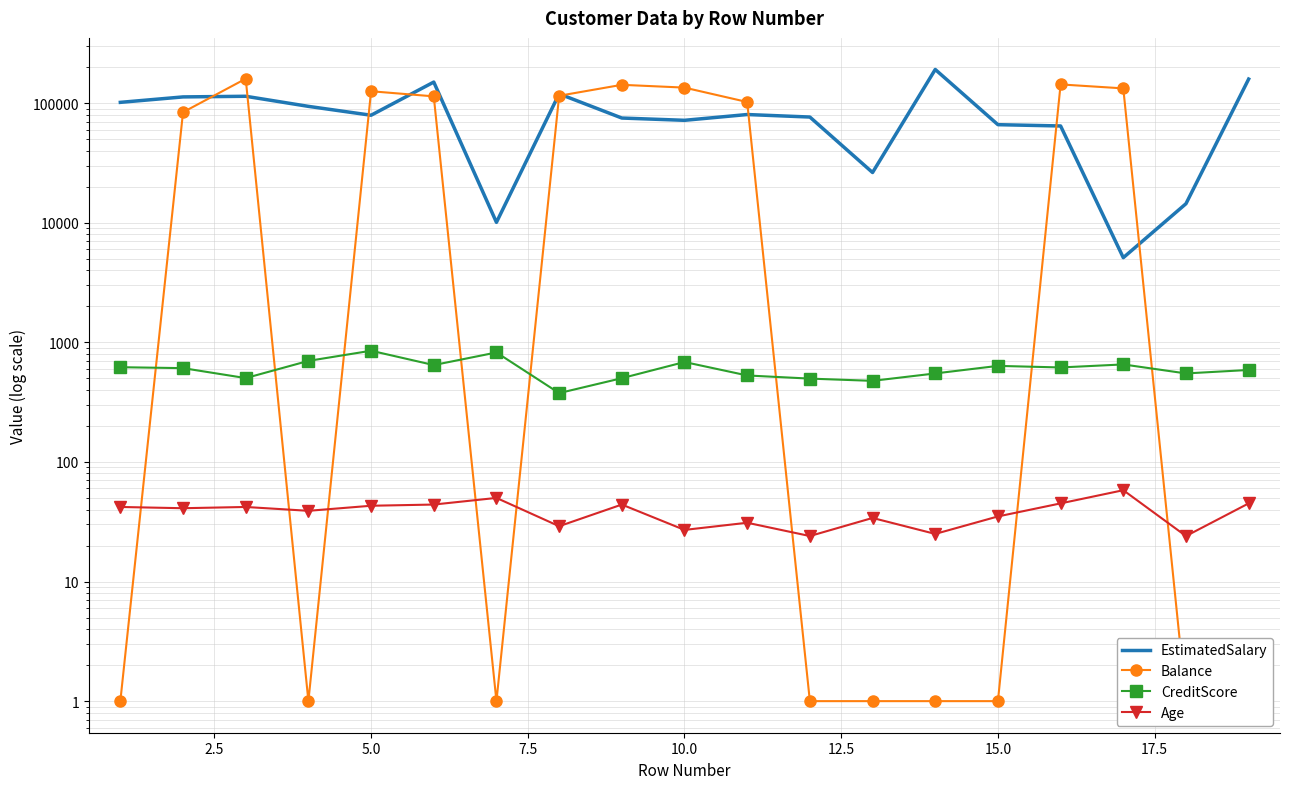

Rank the series at 15.0 from lowest to highest value.

Balance, Age, CreditScore, EstimatedSalary